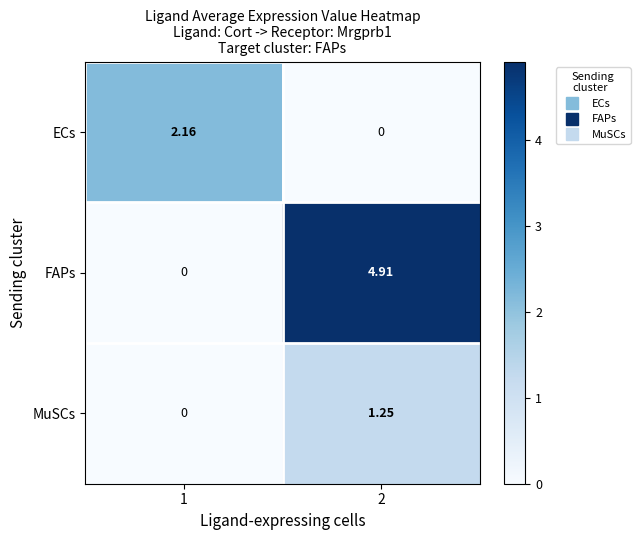

How many values in the ECs series exceed 2?

1